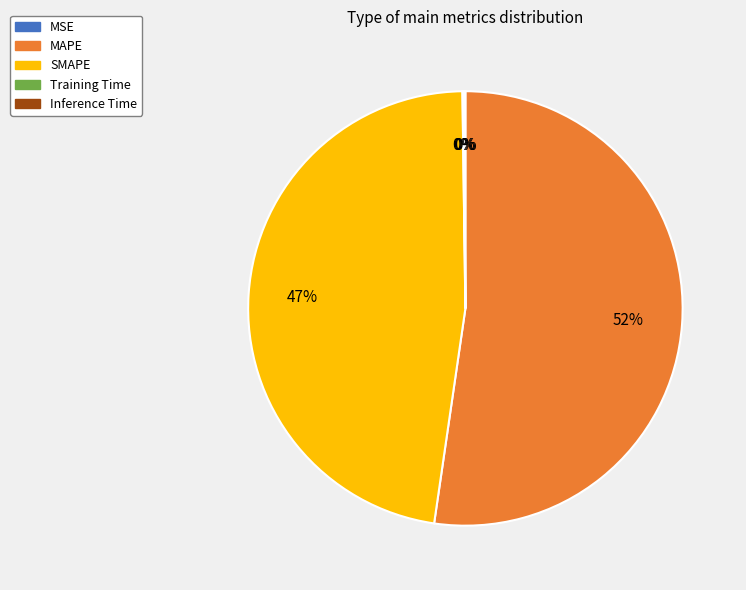

Which category accounts for the majority?

MAPE